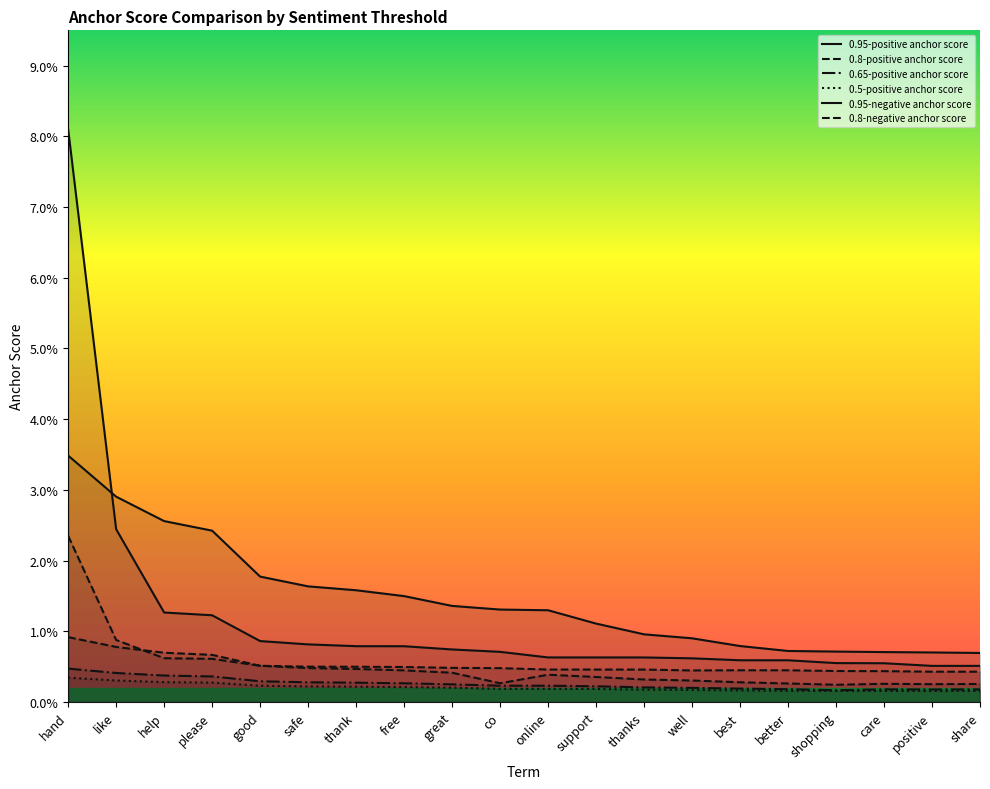

What are all the series names shown in the legend?

0.95-positive anchor score, 0.8-positive anchor score, 0.65-positive anchor score, 0.5-positive anchor score, 0.95-negative anchor score, 0.8-negative anchor score